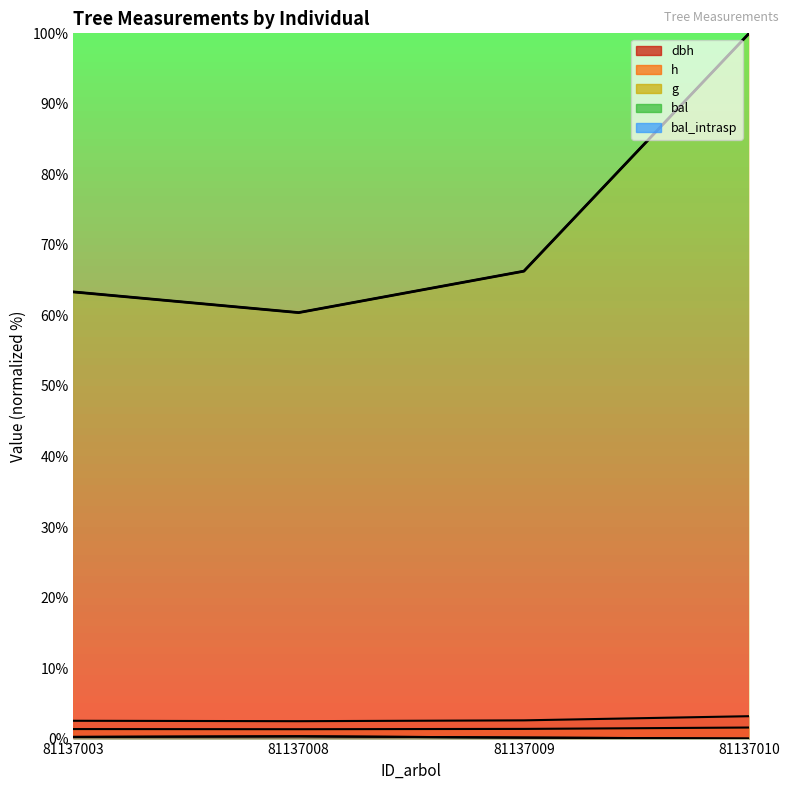

Is it true that g equals 33.8 at 81137009?

False